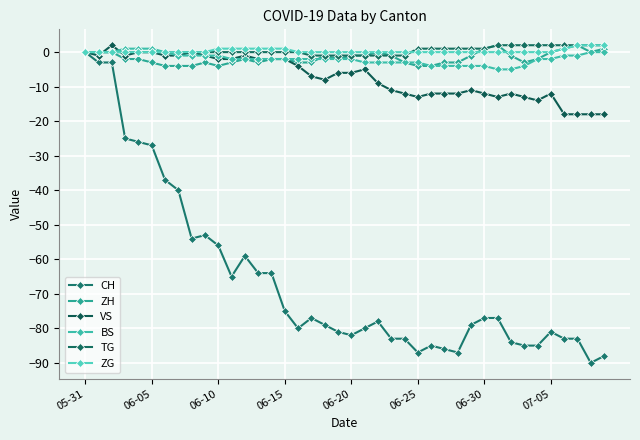

Rank the series by their maximum value, from lowest to highest.

CH, BS, ZH, VS, TG, ZG